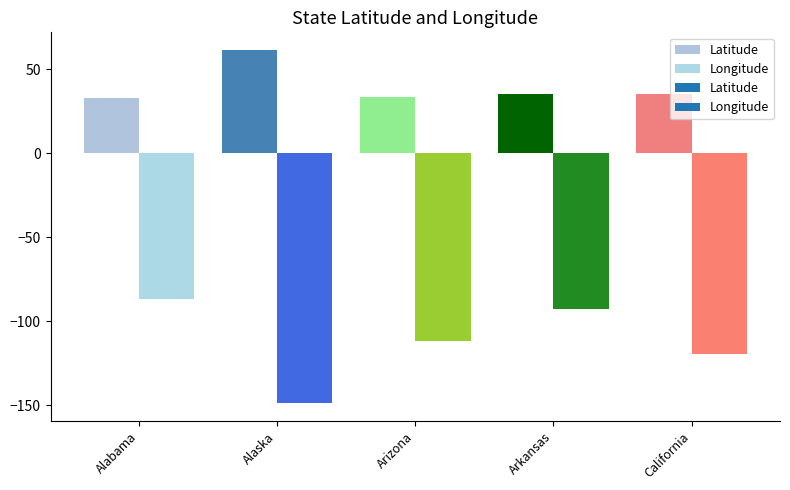

The value of Latitude at California is 35.5. True or false?

True